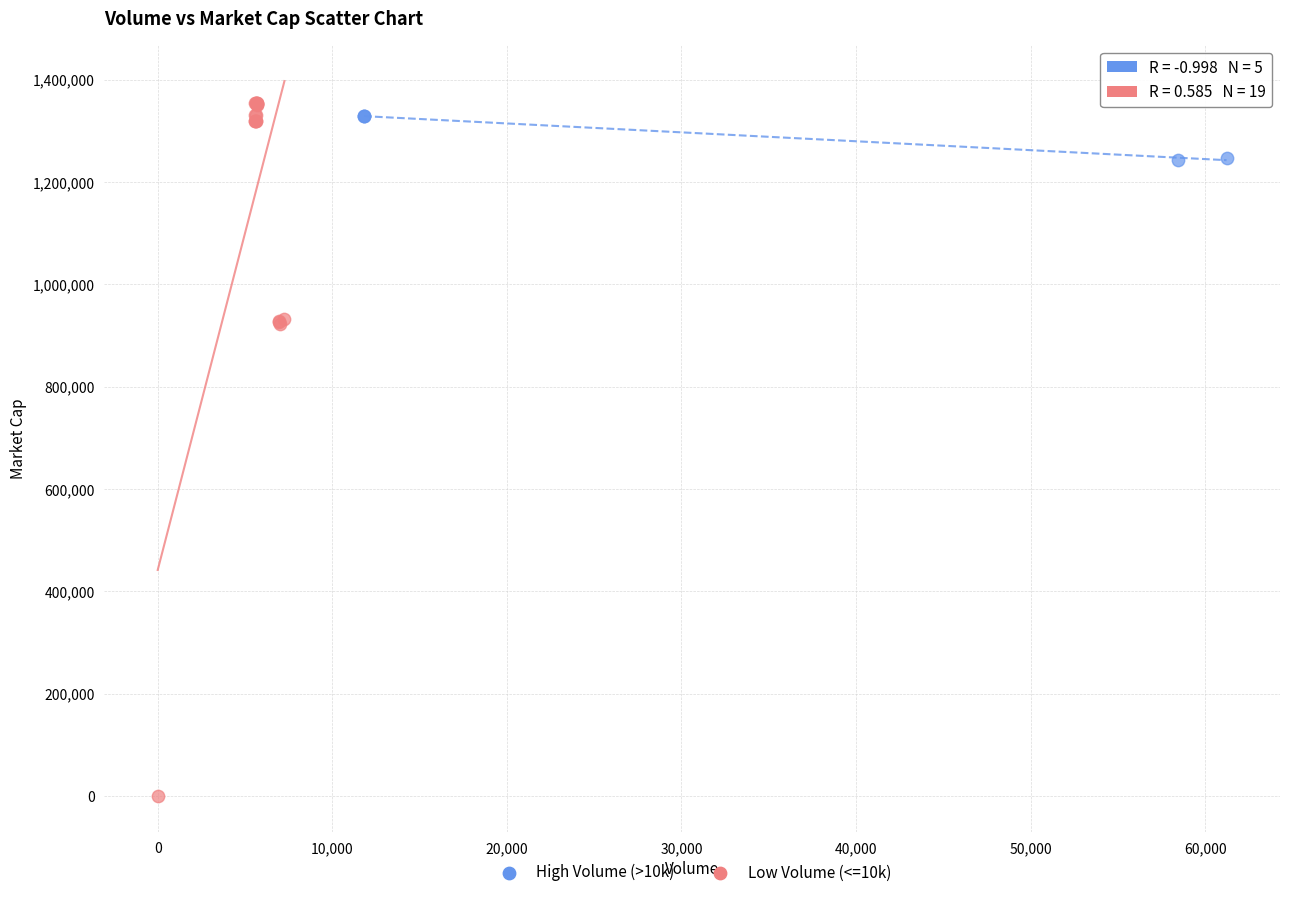

Which series reaches the minimum Y coordinate?

Low Volume (<=10k)